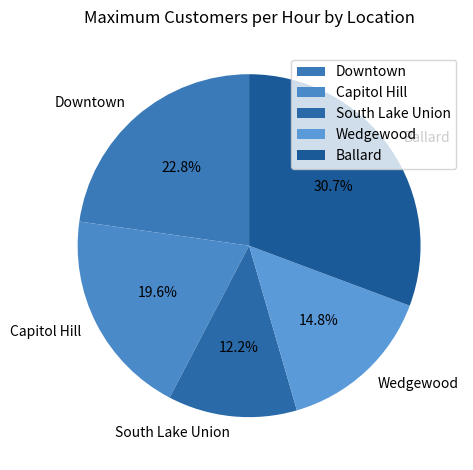

Which has a higher value, South Lake Union or Ballard?

Ballard